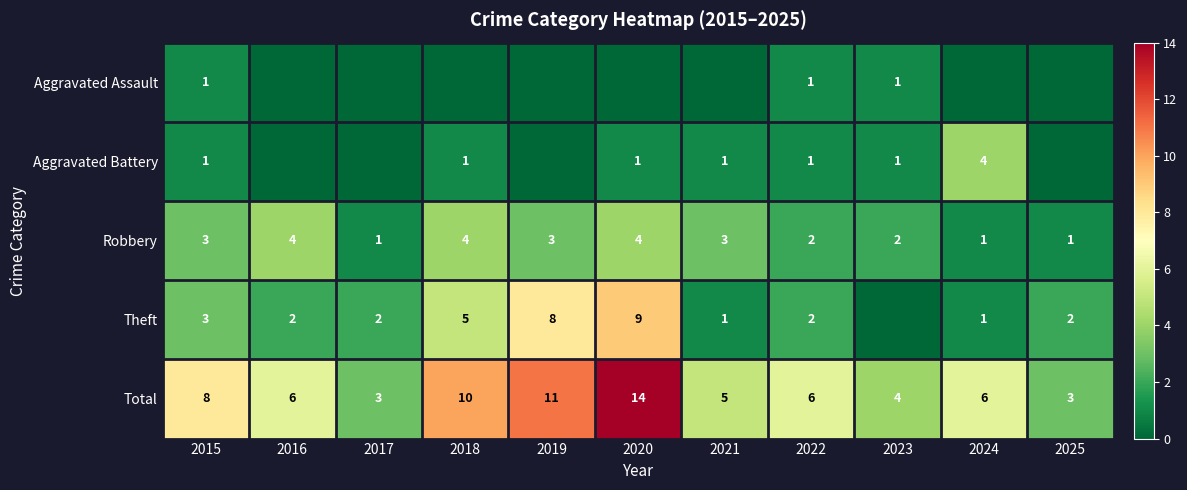

Read the Total value at 2015.

8